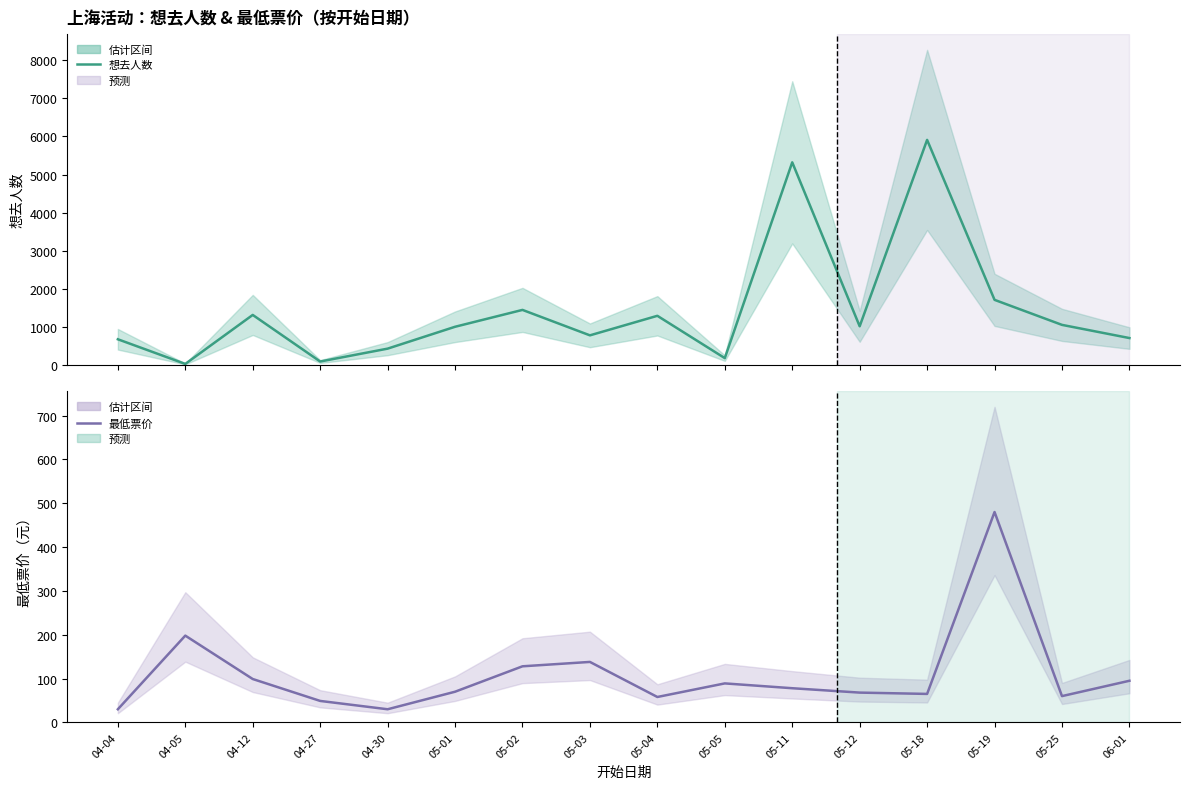

What is the spread (max minus min) of values at 04-04?

646